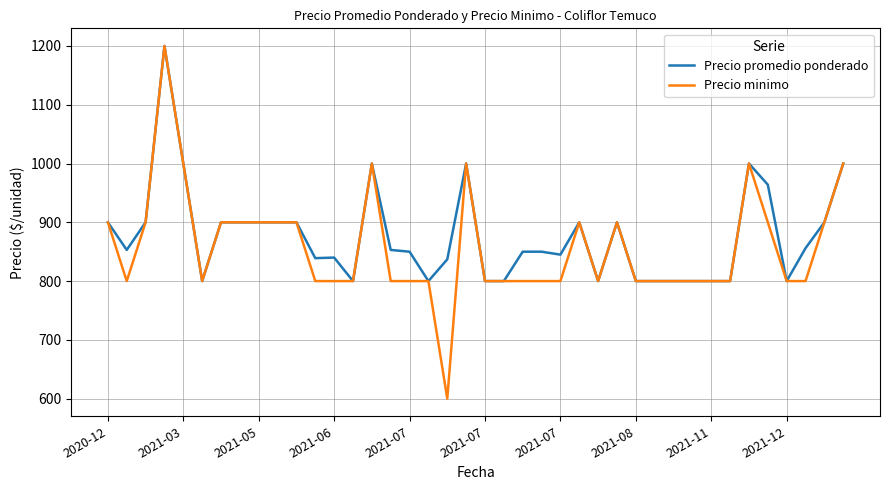

What is the lowest value of the Precio promedio ponderado series?

800